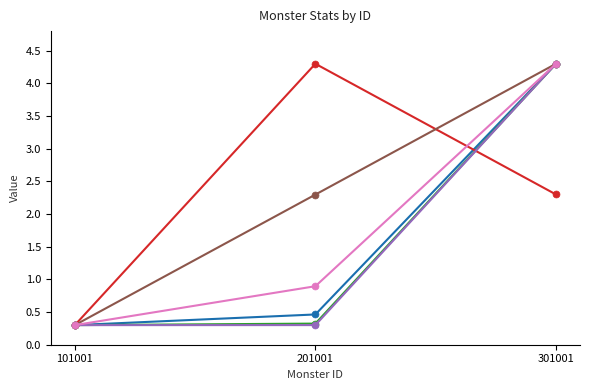

What is the smallest value displayed?

0.3